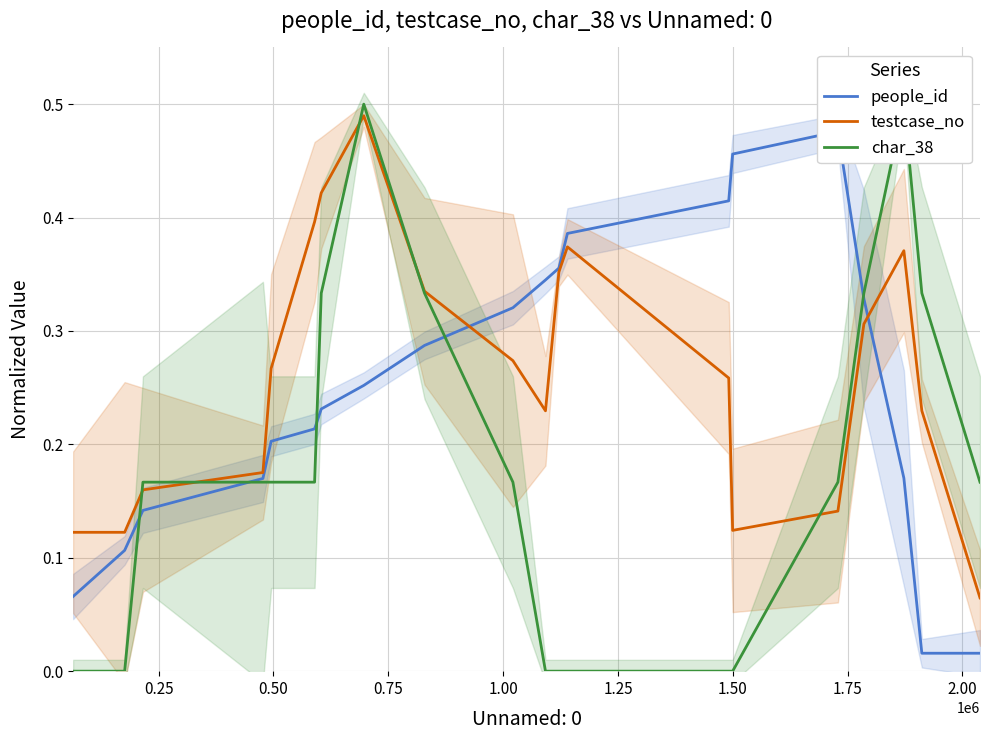

How many data points does each series have?

20